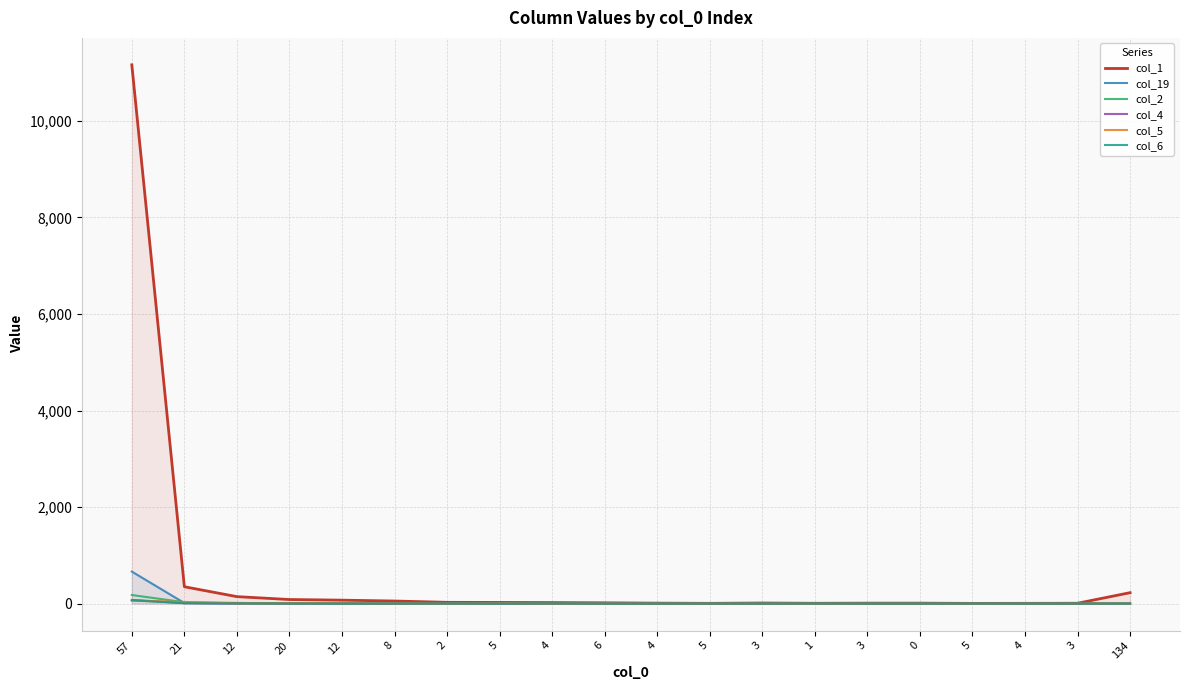

What is the difference between the highest and lowest values at 4?

22